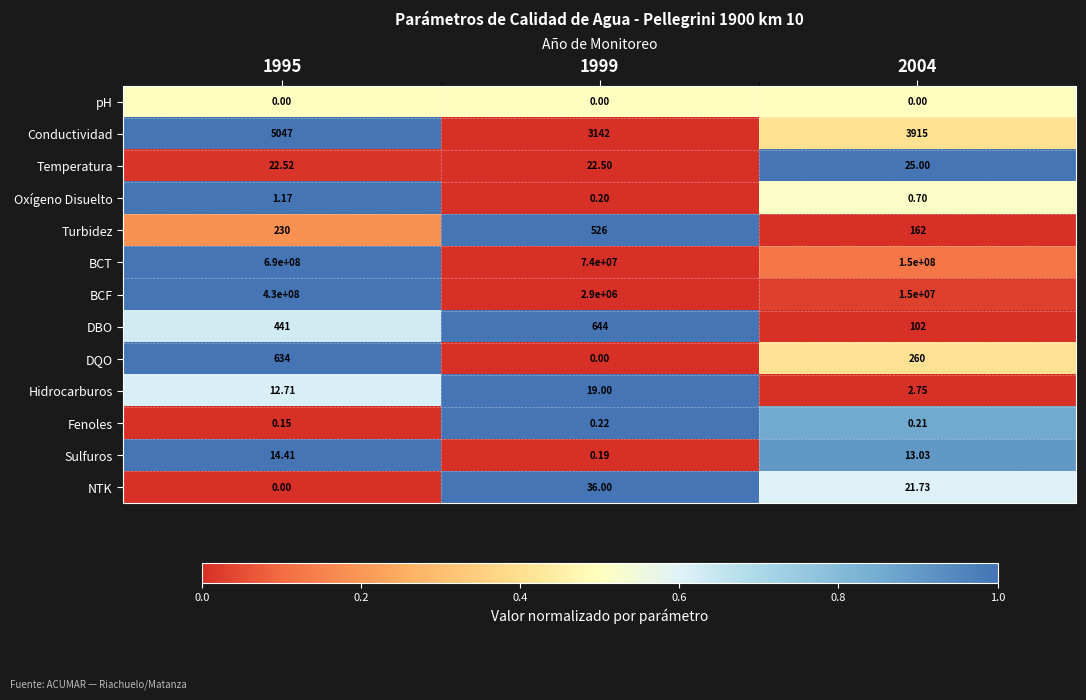

Between 1995 and 2004, which series saw the biggest shift?

BCT